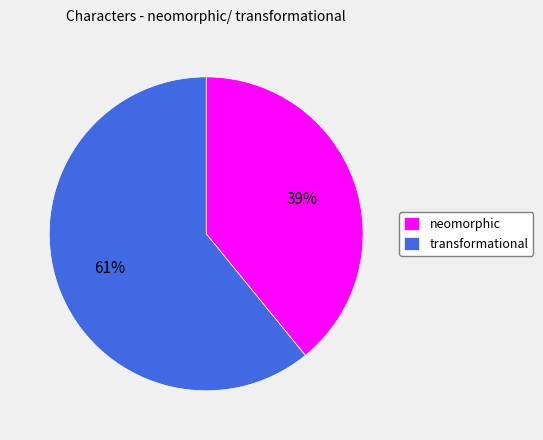

Is neomorphic the majority of the pie?

No